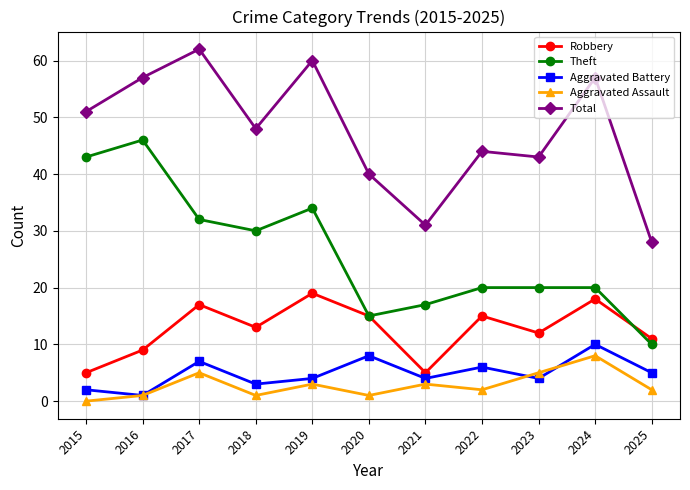

What is the minimum value for Aggravated Battery?

1